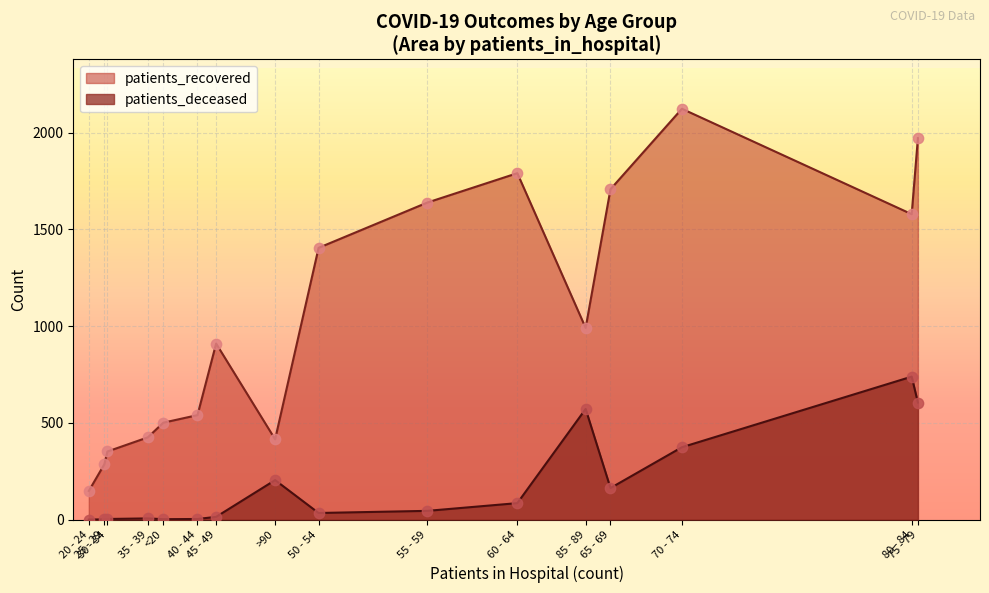

Which series reaches the minimum Y coordinate?

patients_deceased